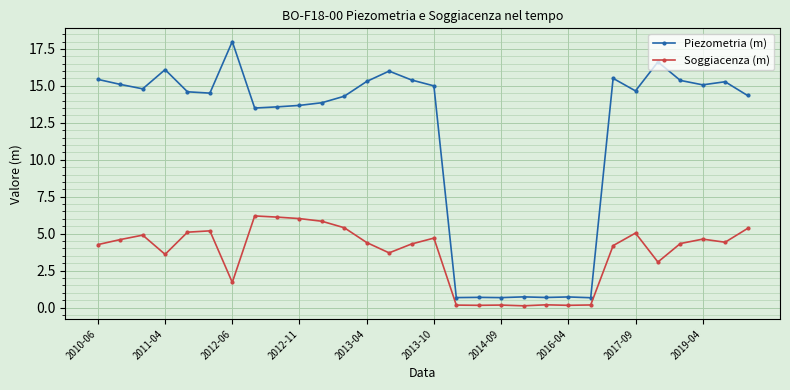

What is the difference between the second highest and second lowest values in the Piezometria (m) series?

15.9